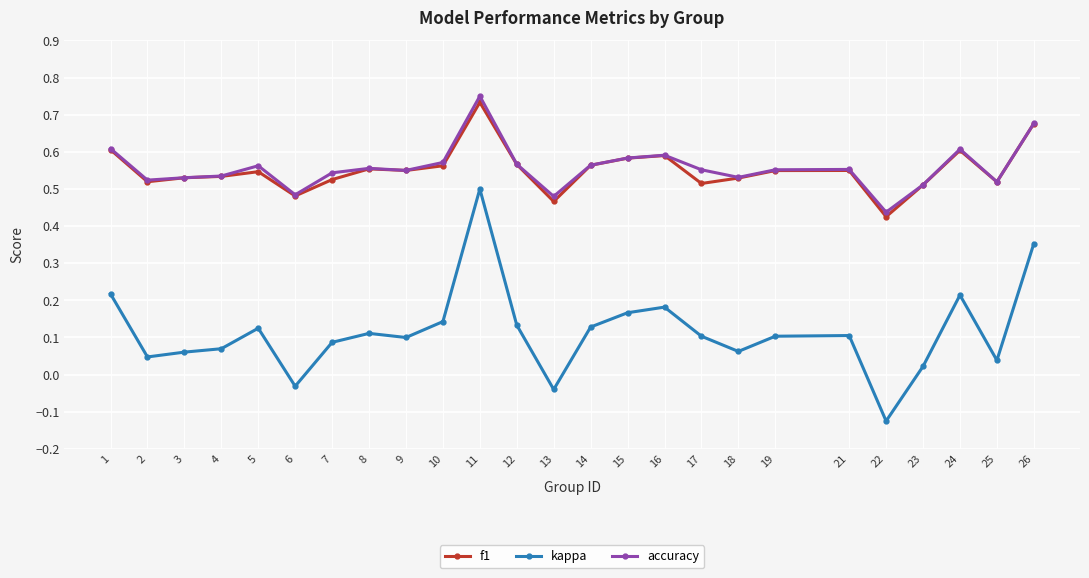

True or false: f1 and kappa intersect in this chart.

False